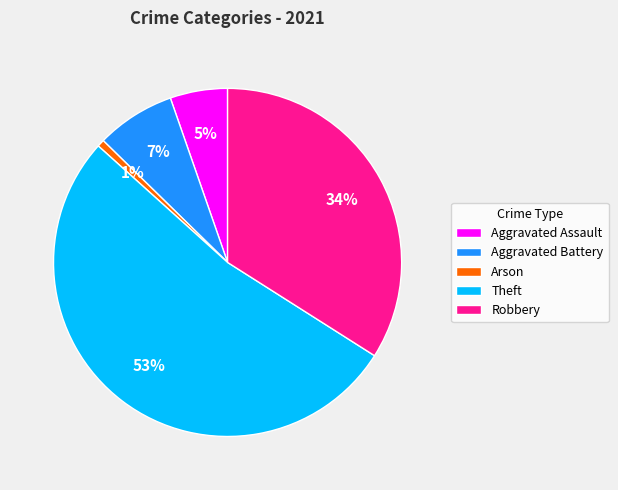

How many segments does this pie chart have?

5